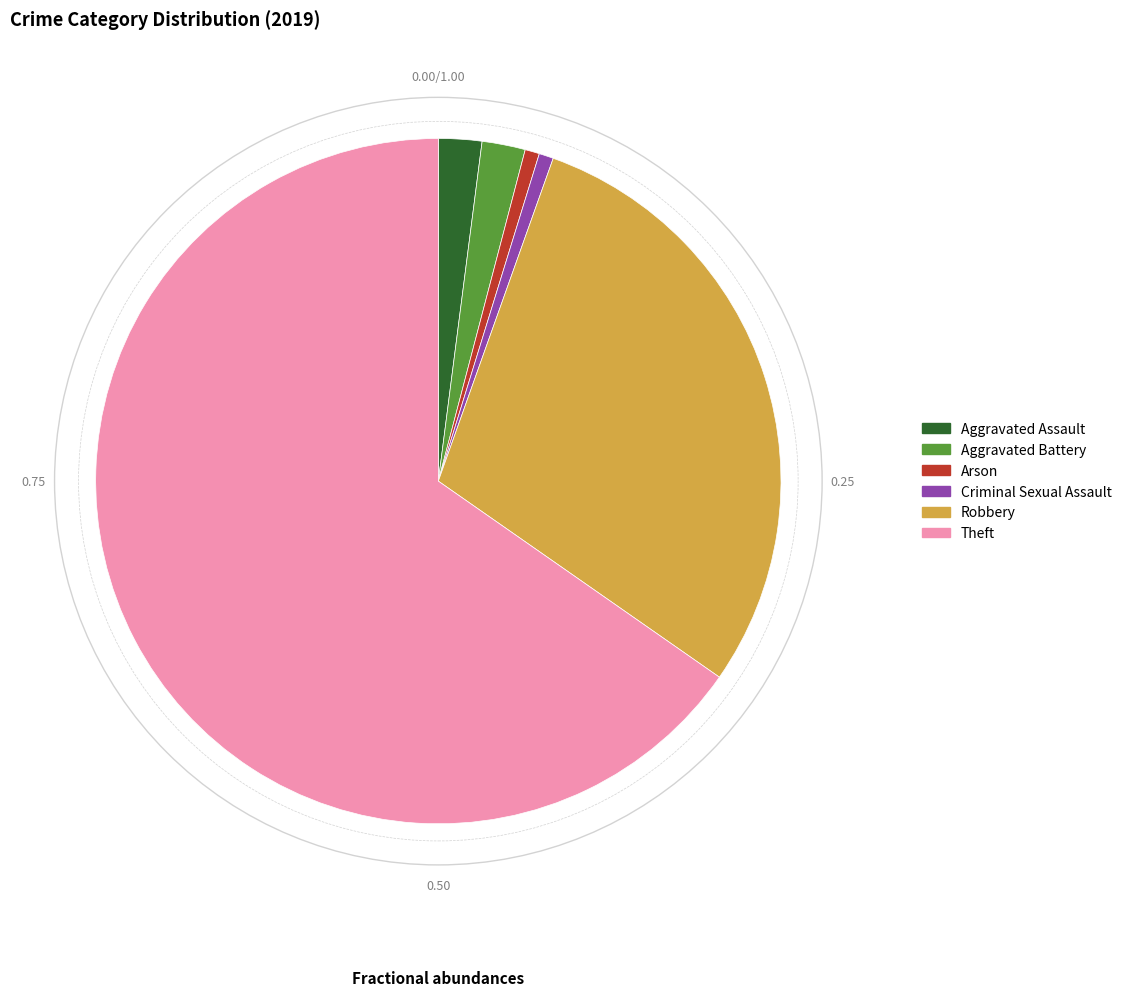

Which category accounts for the majority?

Theft